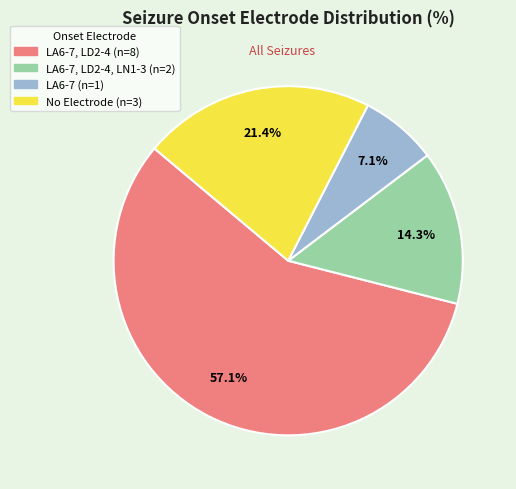

Is there any slice that represents more than half of the pie?

Yes